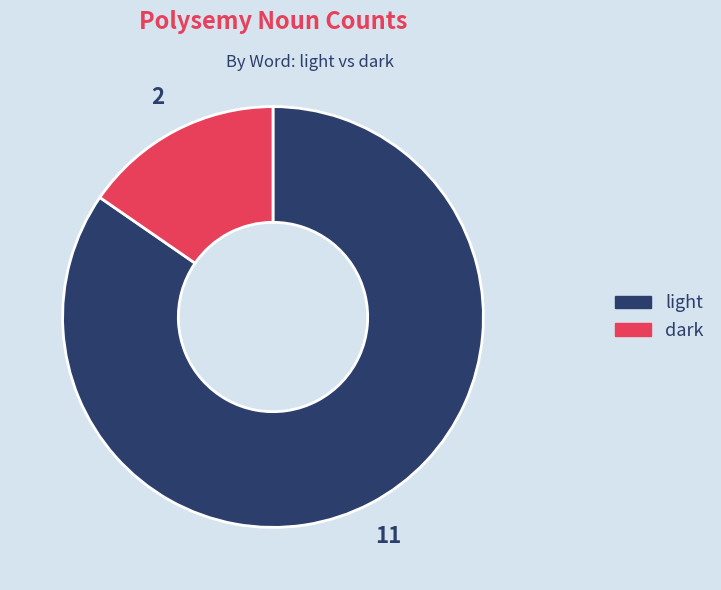

How many slices are in this pie chart?

2